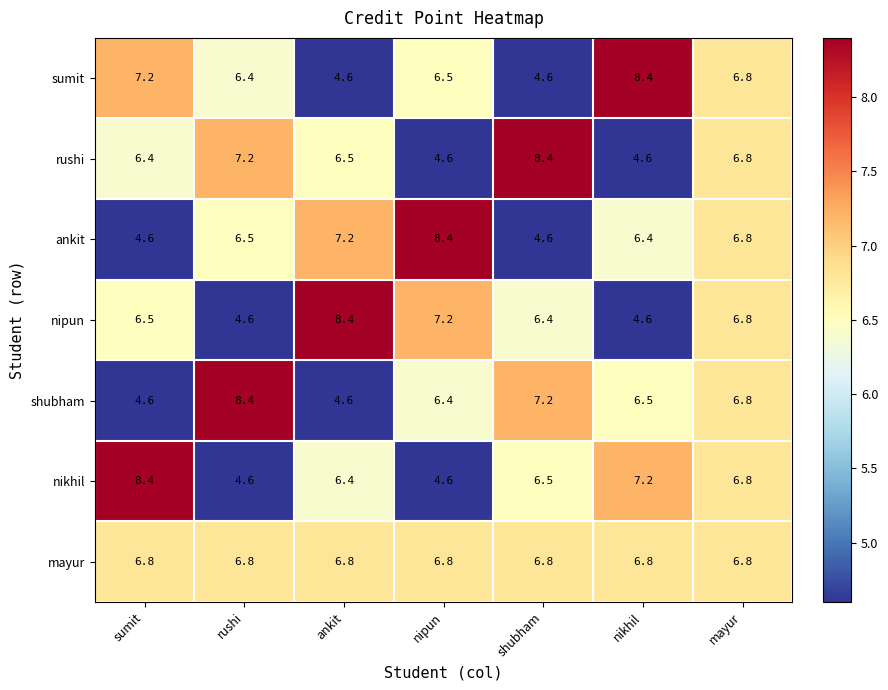

How many distinct data groups are displayed?

7